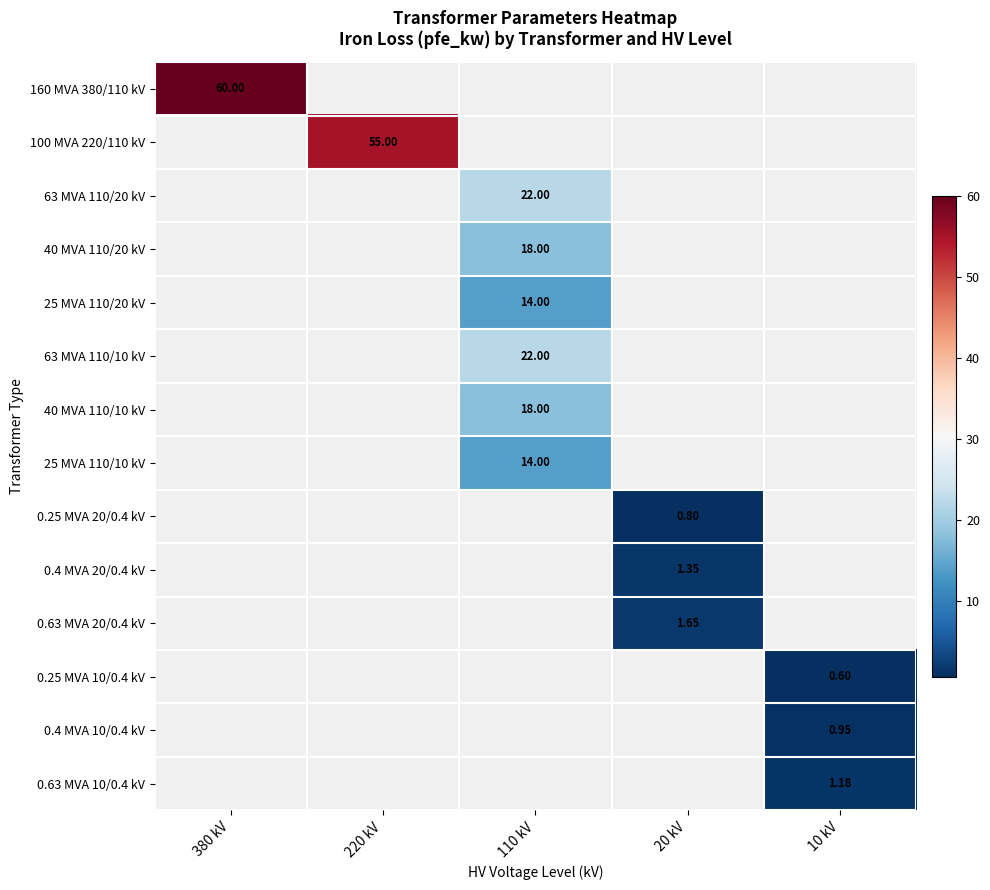

How many values in 0.25 MVA 20/0.4 kV are above zero?

1